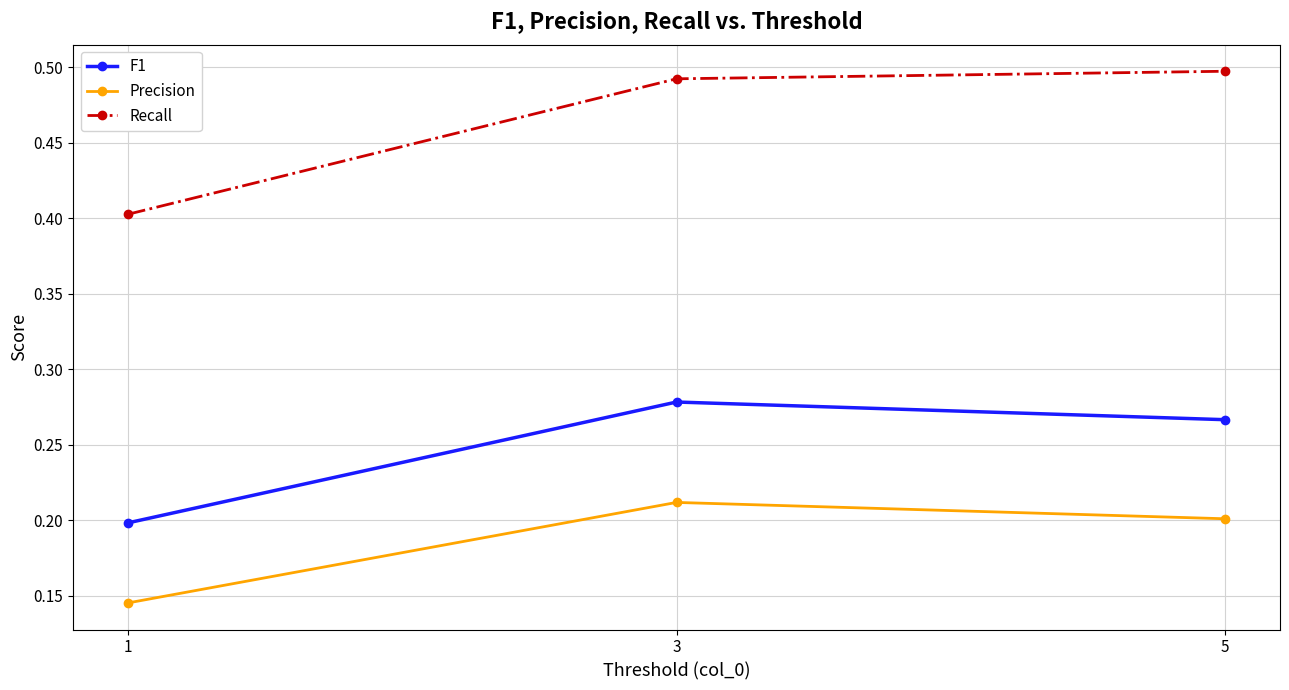

At which label does Precision reach its peak?

3